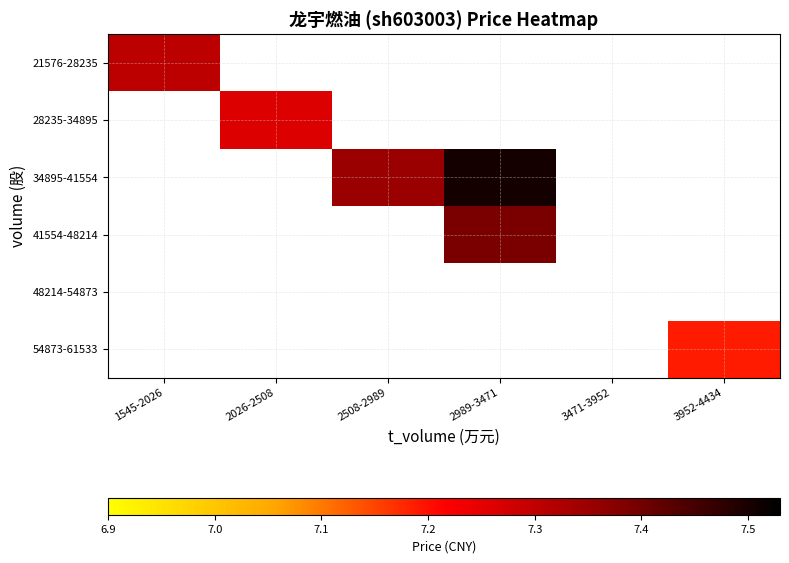

Rank the categories by 28235-34895 value from lowest to highest.

1545-2026, 2026-2508, 2508-2989, 2989-3471, 3471-3952, 3952-4434